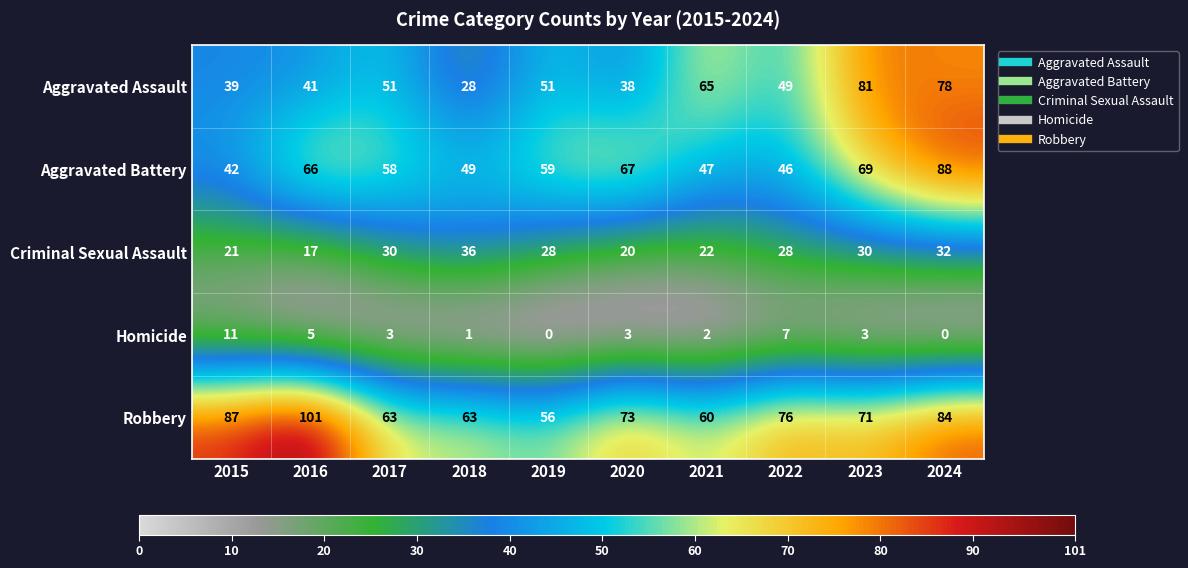

What is the spread (max minus min) of values at 2024?

88